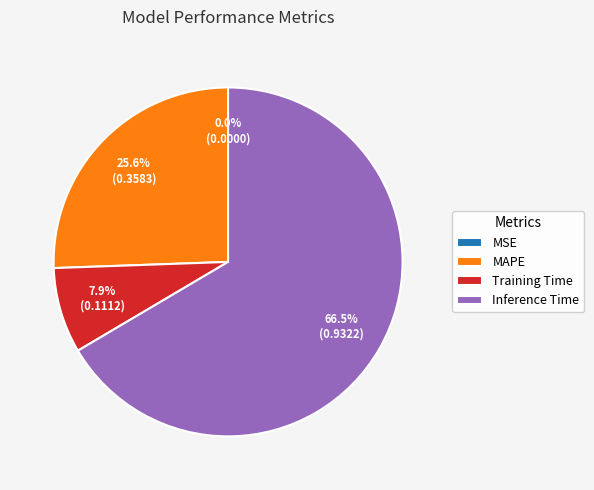

What is the largest slice in the pie chart?

Inference Time